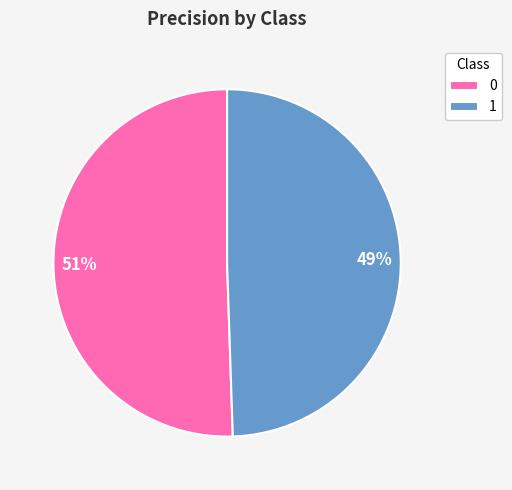

Count the number of slices in the pie.

2